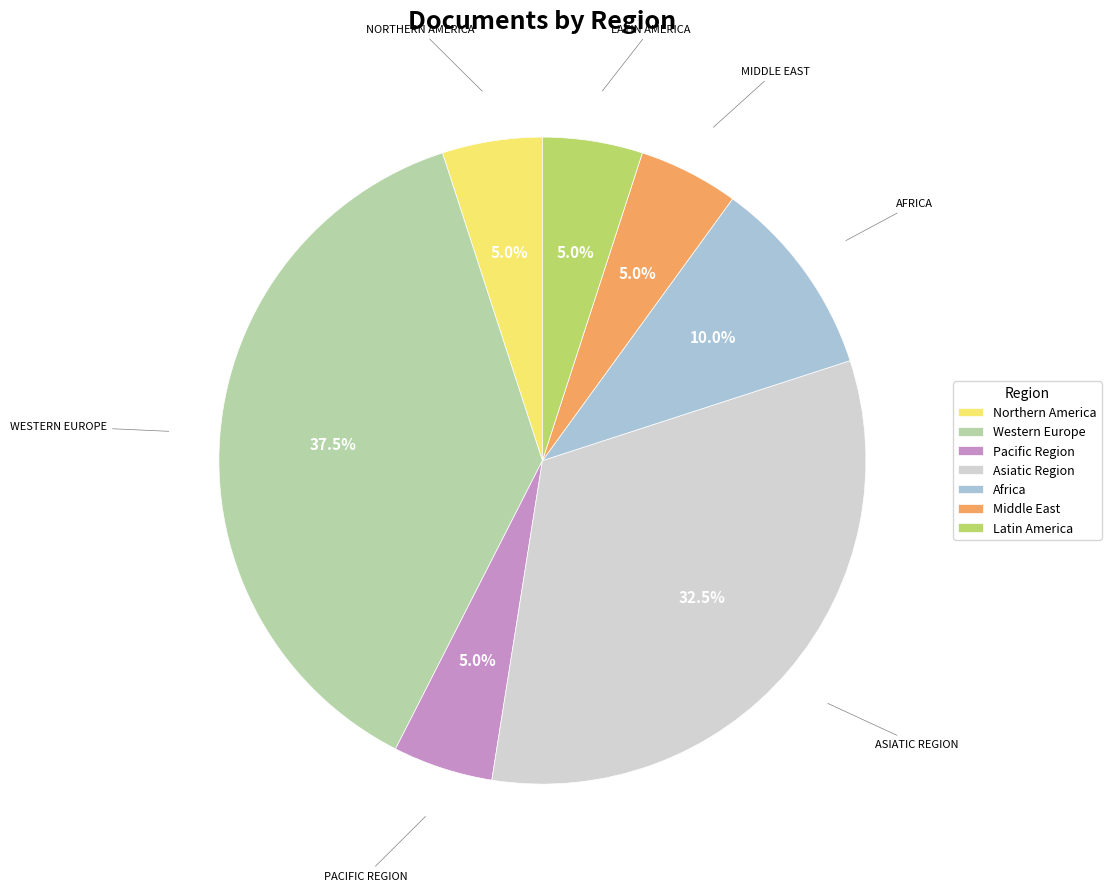

Is there a majority slice in this chart?

No